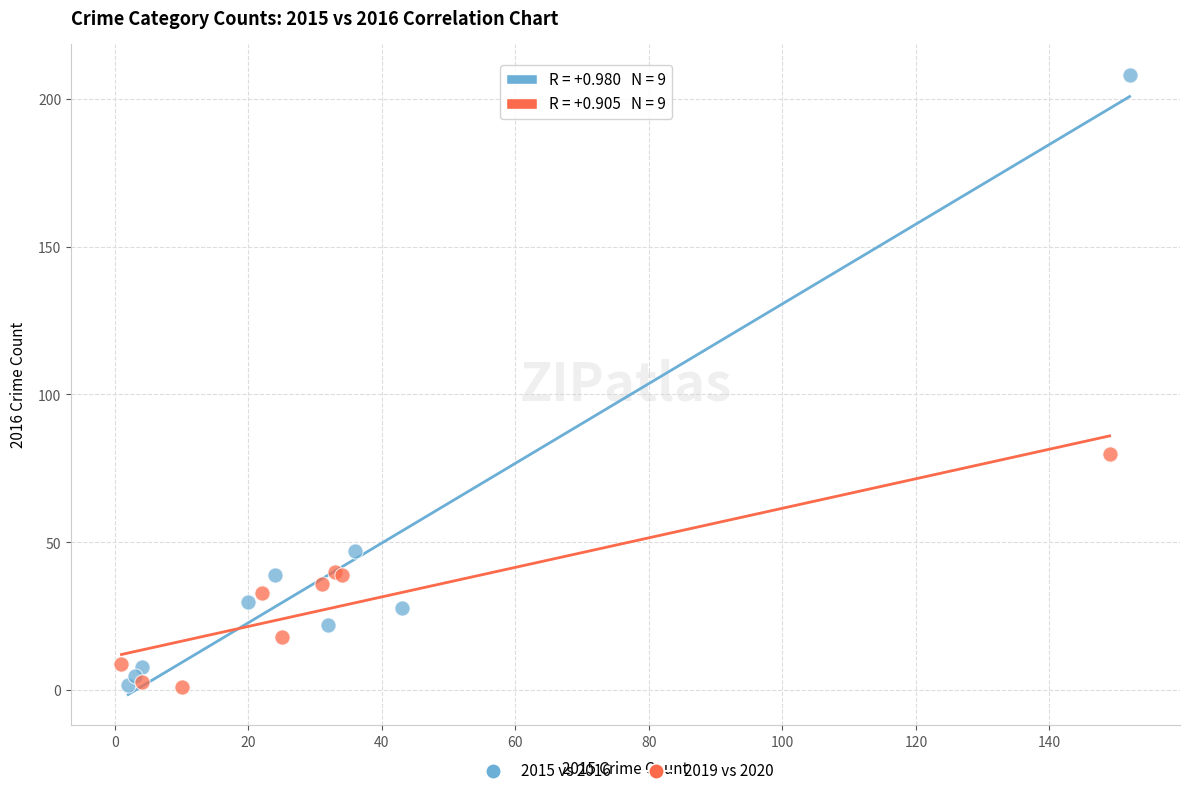

Which series reaches the maximum Y coordinate?

2015 vs 2016